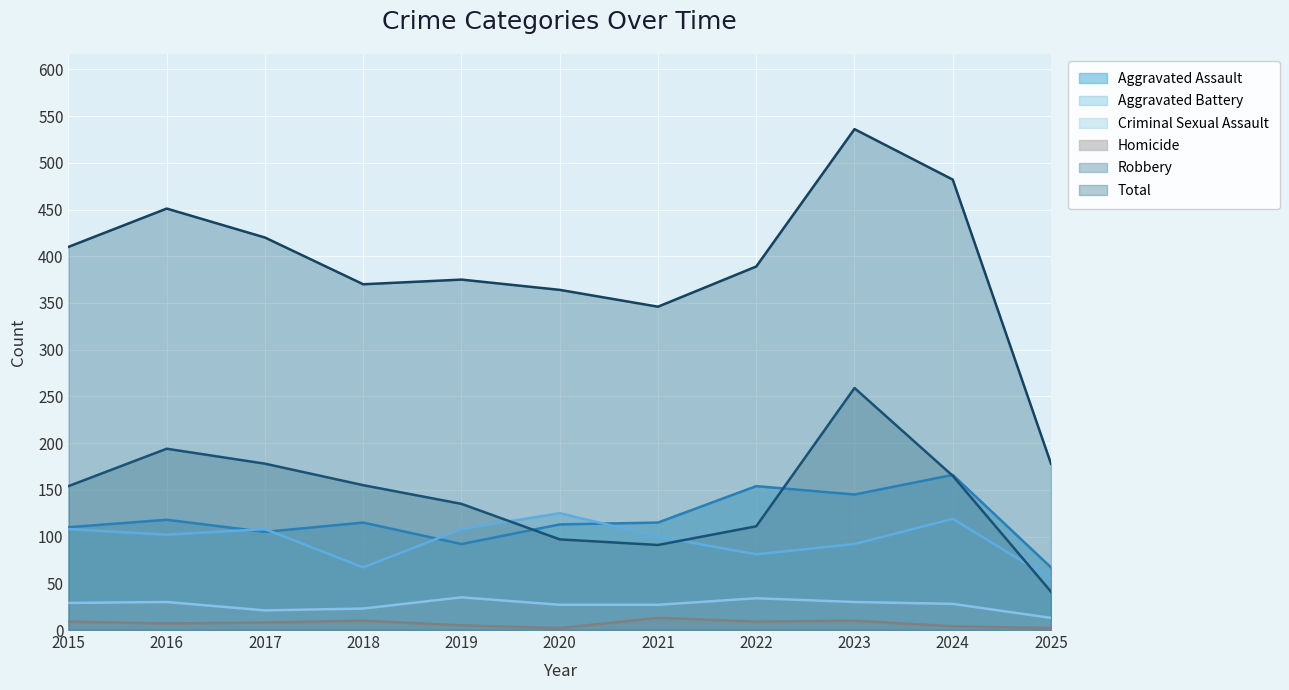

True or false: Aggravated Battery and Homicide intersect in this chart.

False